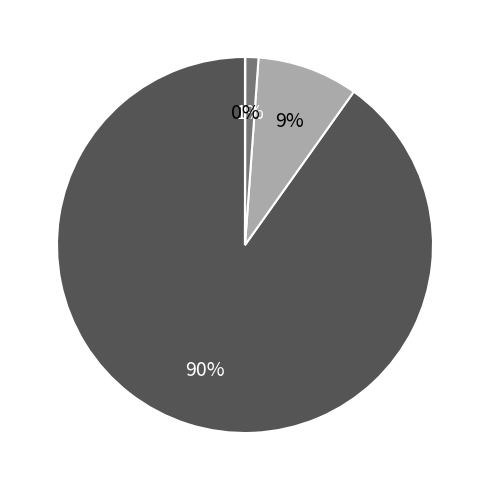

Does any single category account for the majority?

Yes